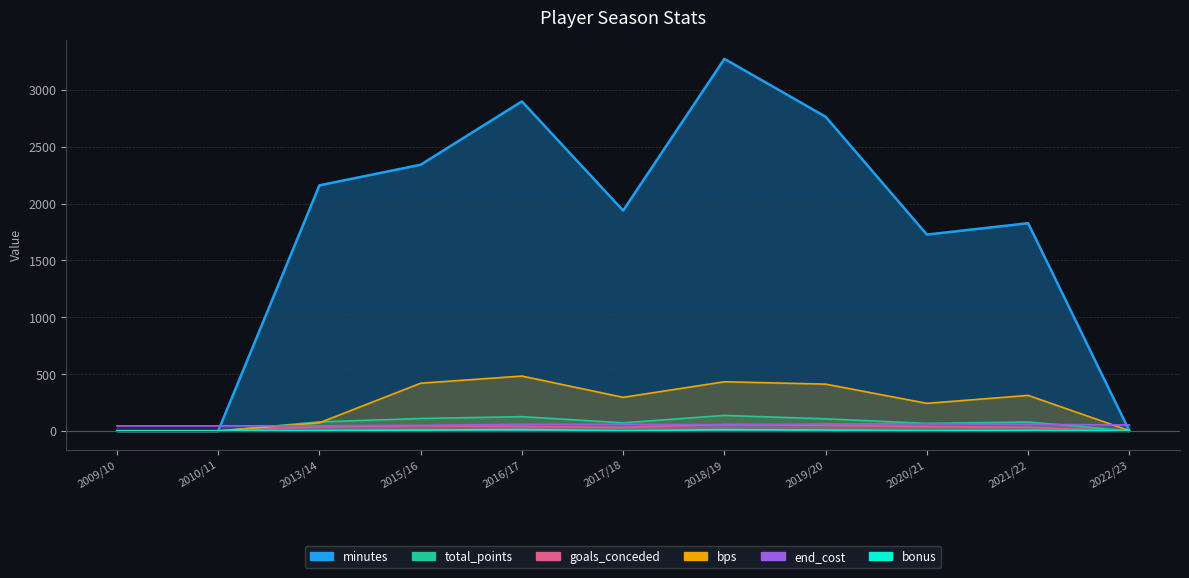

True or false: minutes has a value of 2898 at 2016/17.

True